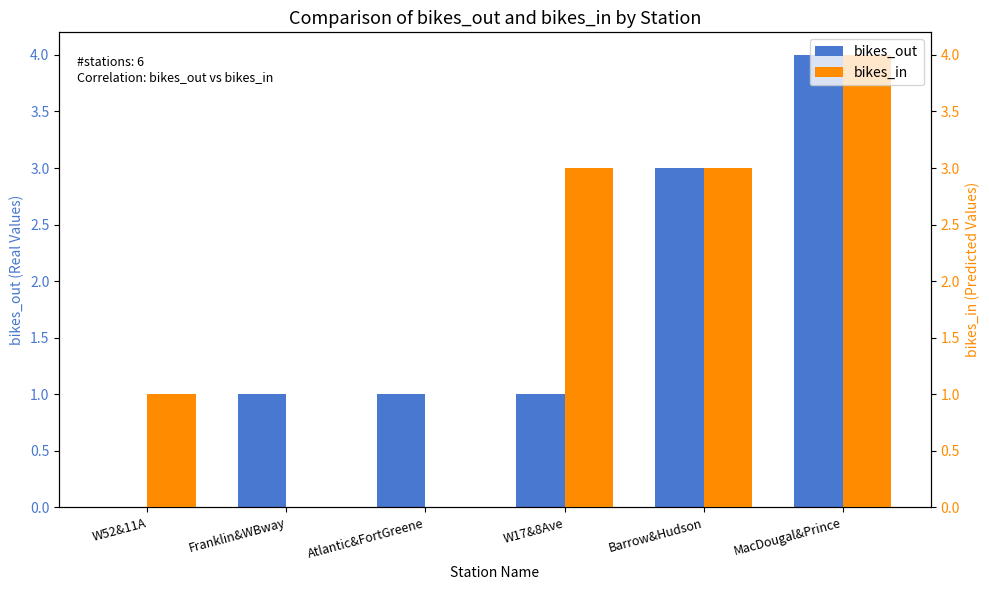

Which series has the largest range (max minus min)?

bikes_out